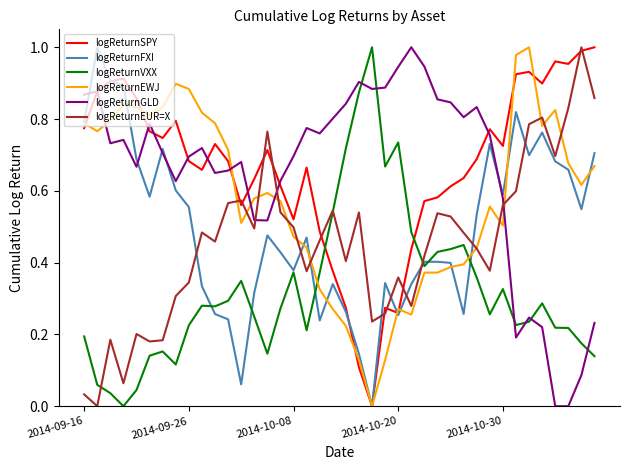

After their last crossing, which series has the higher values: logReturnSPY or logReturnVXX?

logReturnSPY